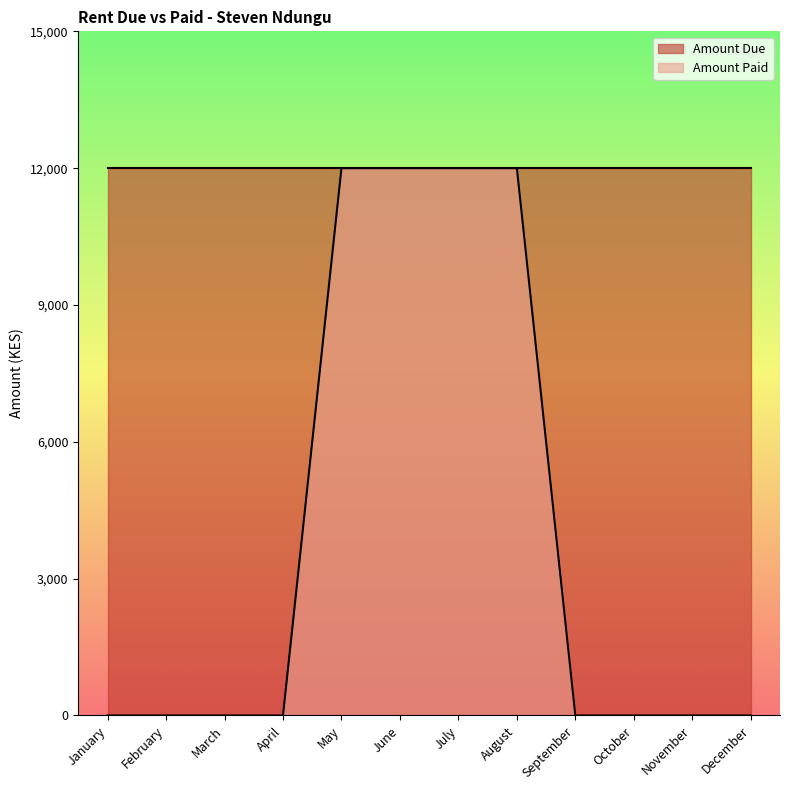

Is it true that the value at July is 12000?

True